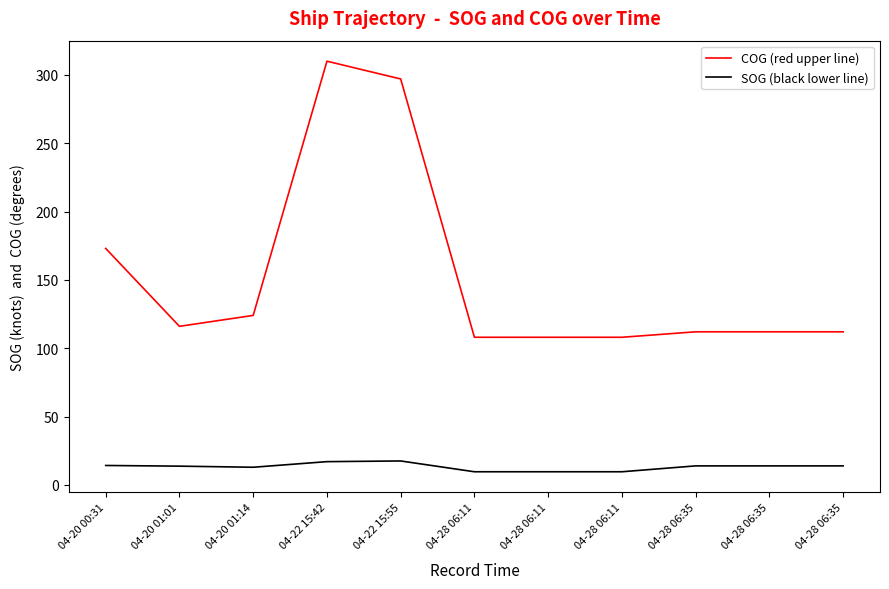

True or false: SOG (black lower line) has a value of 22.5 at 04-28 06:35.

False